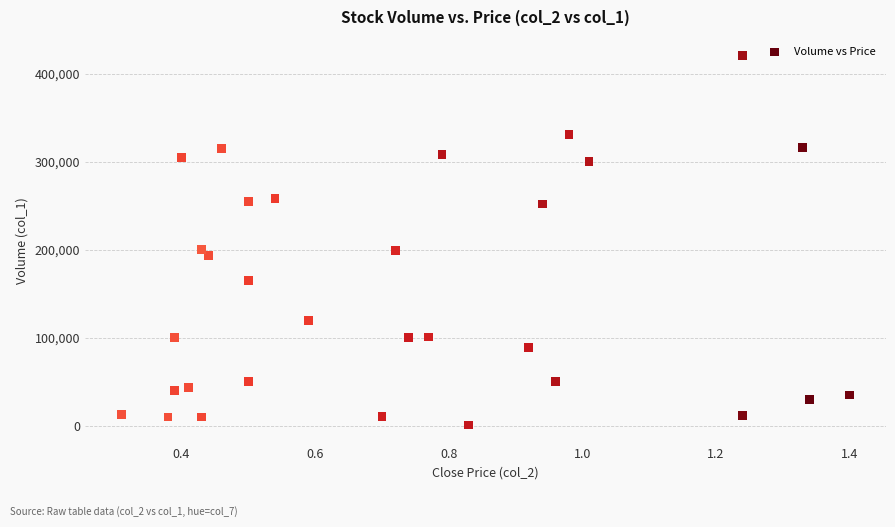

What is the range of Y values (max minus min)?

420000